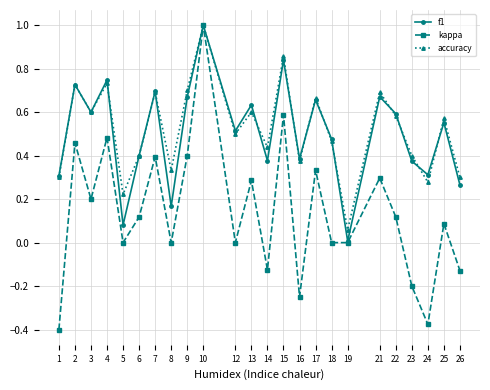

What are all the series names shown in the legend?

f1, kappa, accuracy